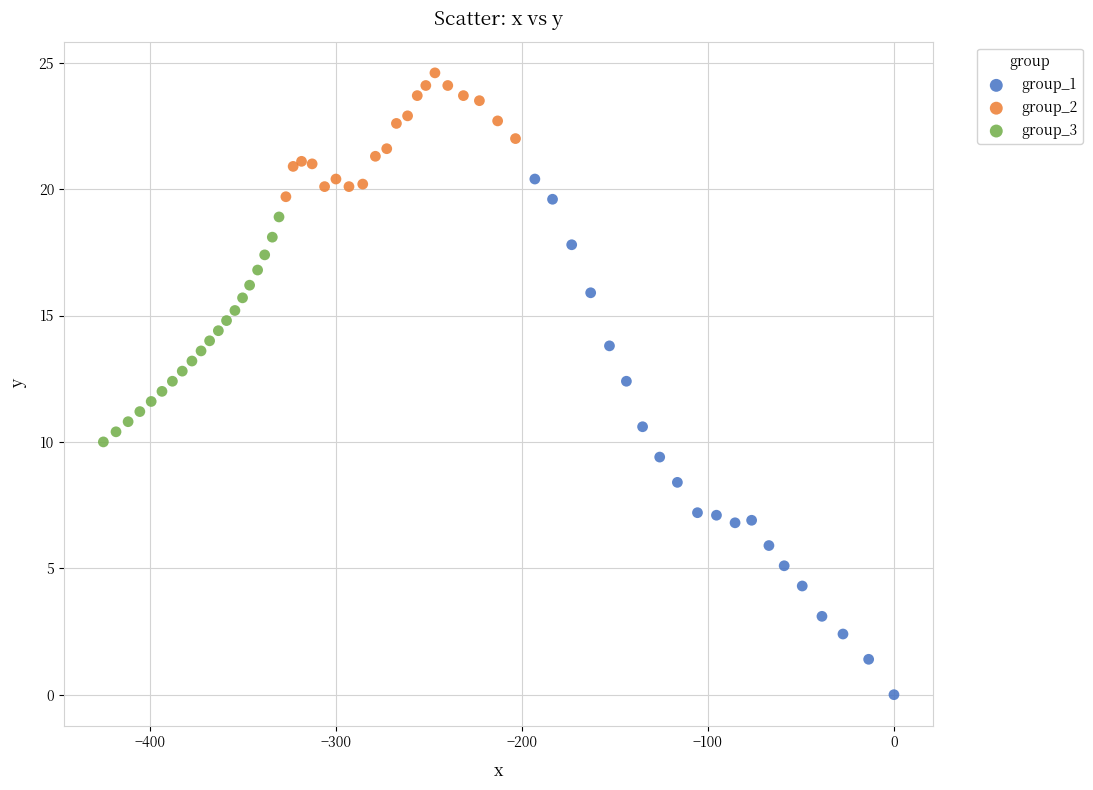

Which series contains the highest Y value?

group_2